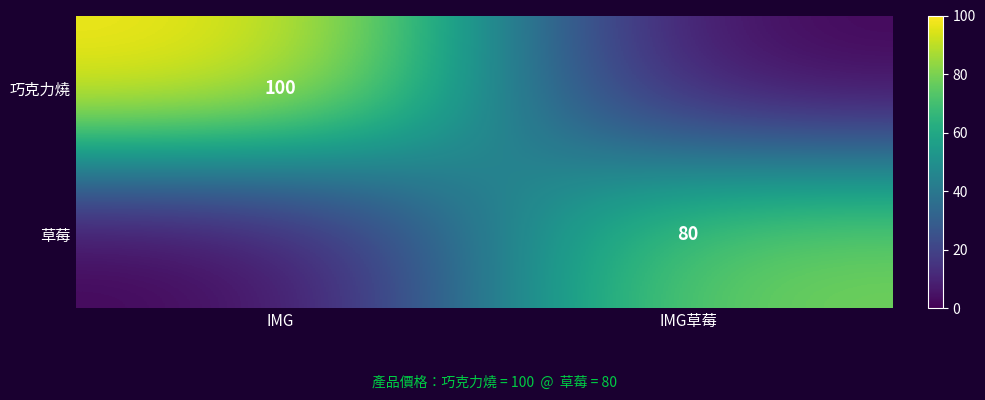

True or false: 草莓 has a value of 80 at IMG草莓.

True